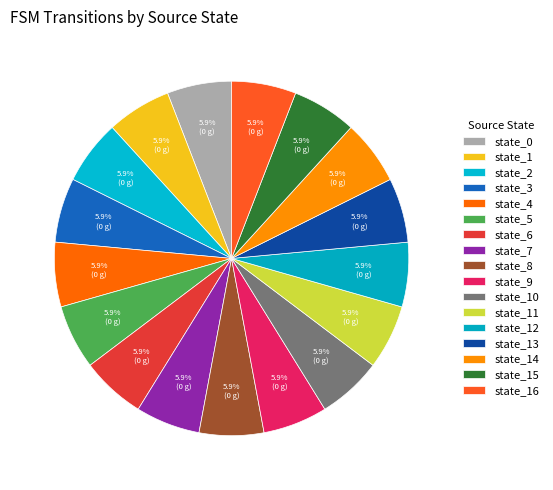

How many slices are in this pie chart?

17